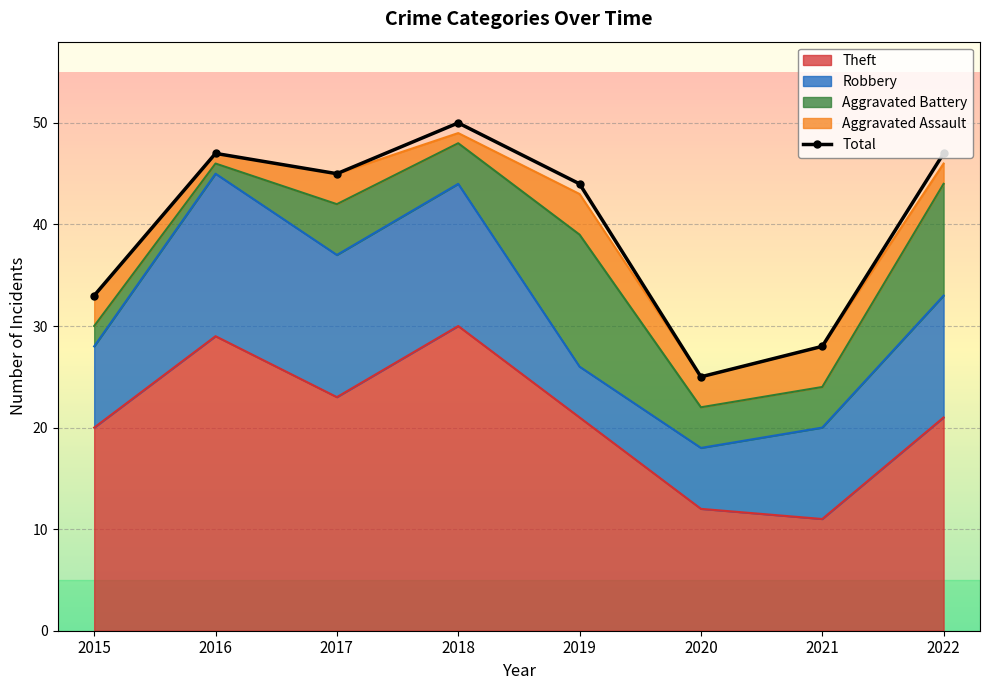

What is the change in value from 2020 to 2022?

+22